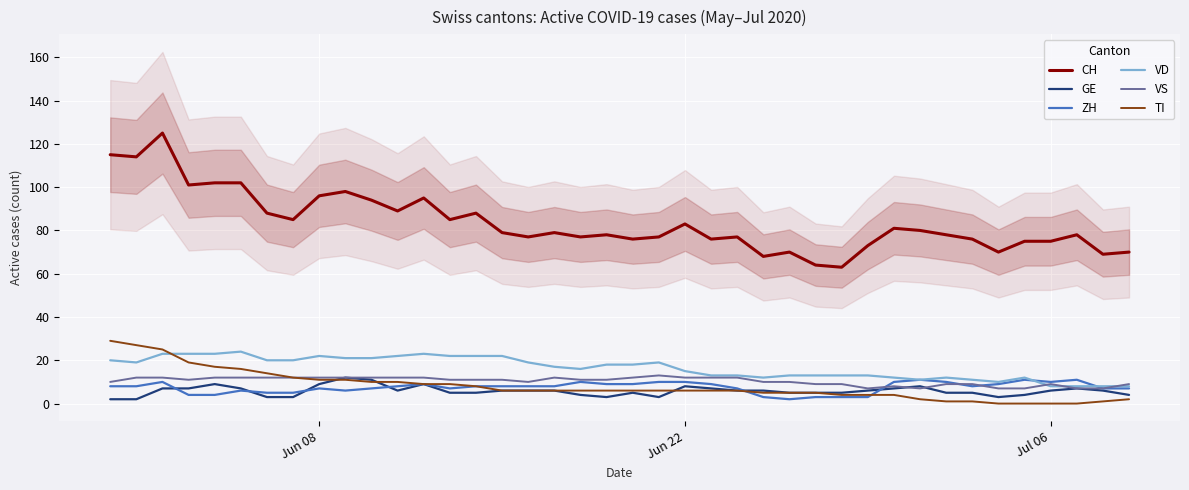

True or false: CH and VD intersect in this chart.

False